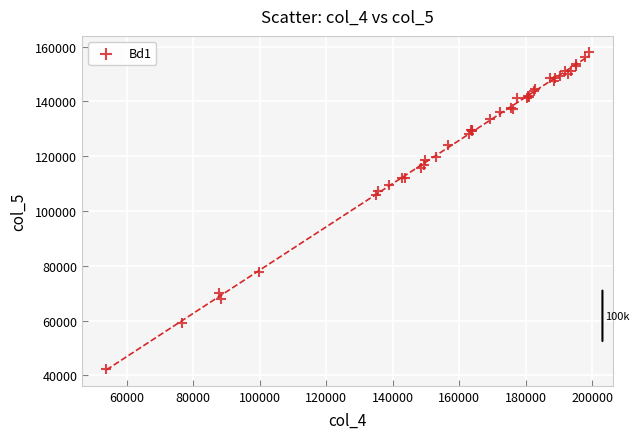

What Y value in the scatter plot is closest to 100316?

105904